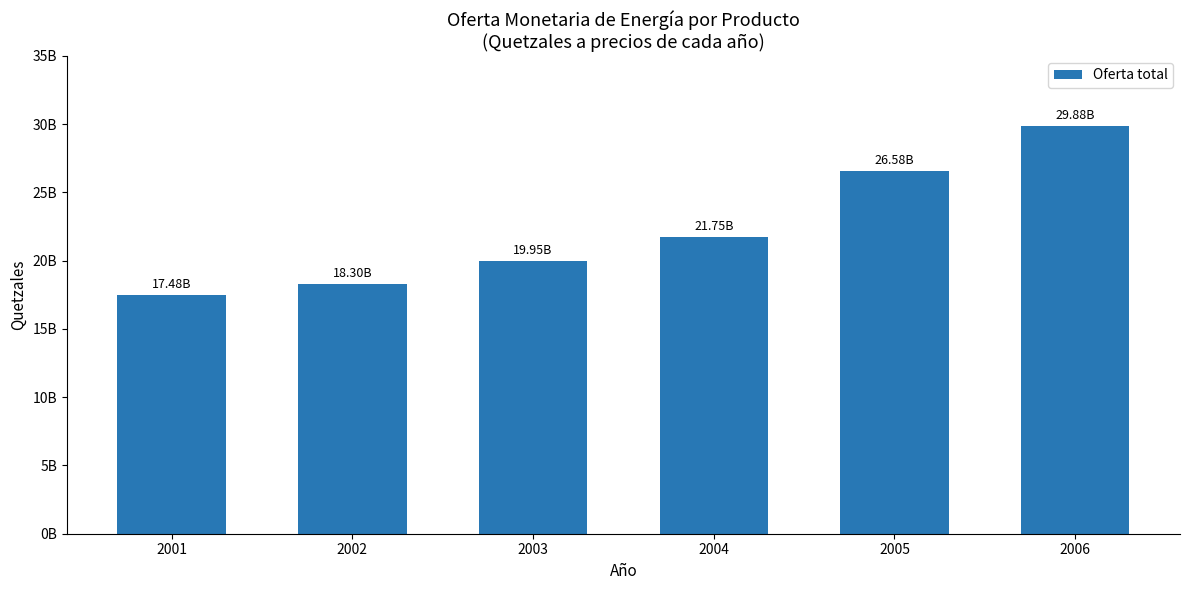

What is the value of the 1st bar from the left?

17482751853.2